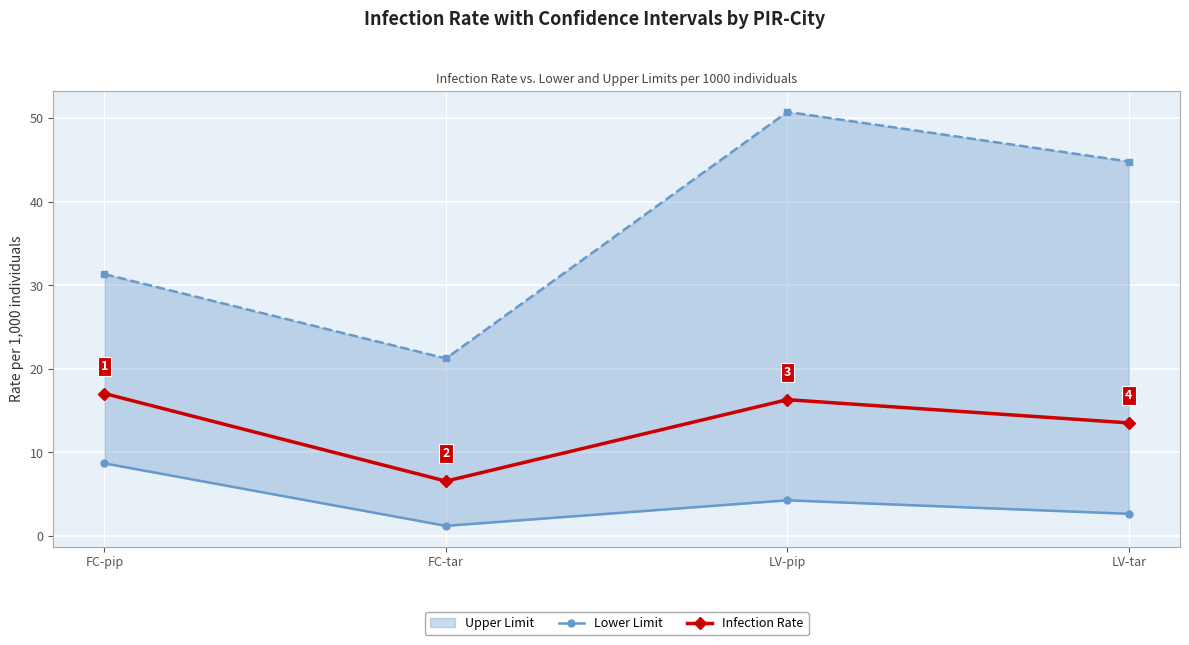

Is it true that Infection Rate equals 28.9 at LV-pip?

False